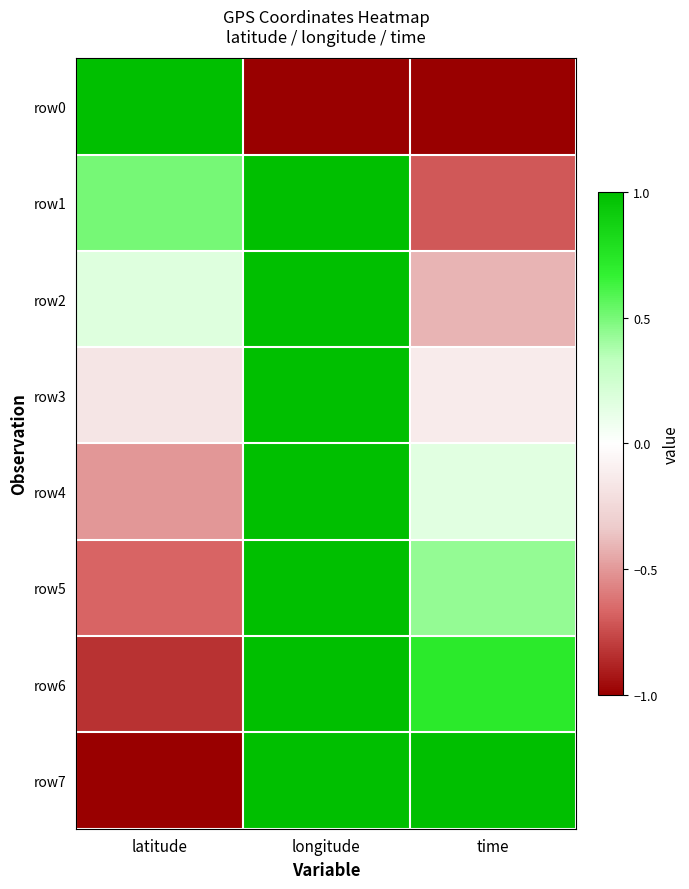

What is the minimum value shown in the chart?

-1.0